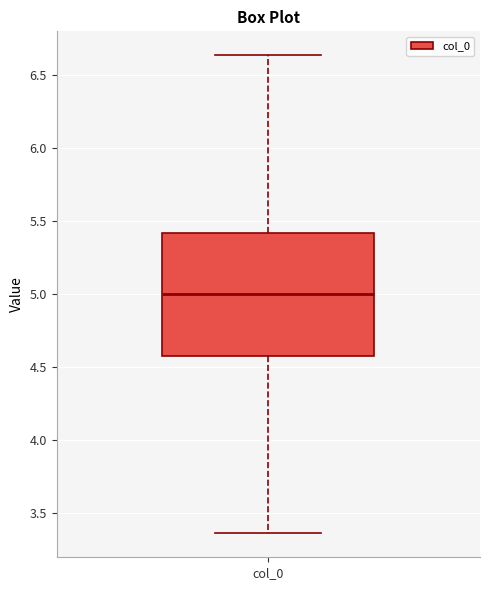

Read this box plot against the y-axis: the position of the median line, the range covered by the box, and the ends of both whiskers. The values are not printed on the chart, so give them approximately, as read against the axis.

median 5.00, box 4.60 to 5.40, whiskers 3.35 to 6.65